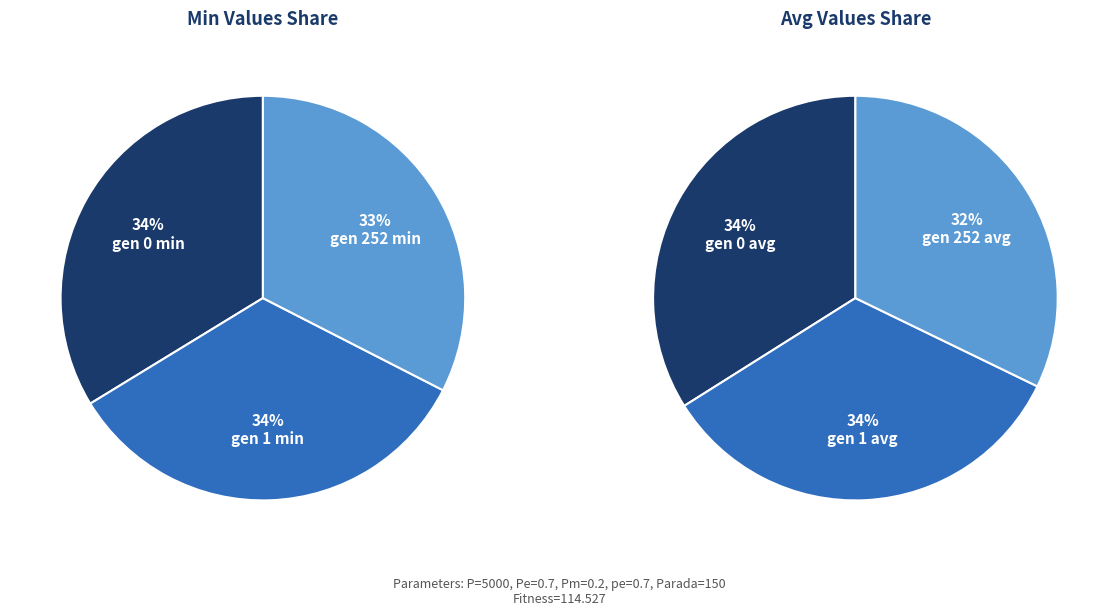

Is gen 252 min the majority of the pie?

No